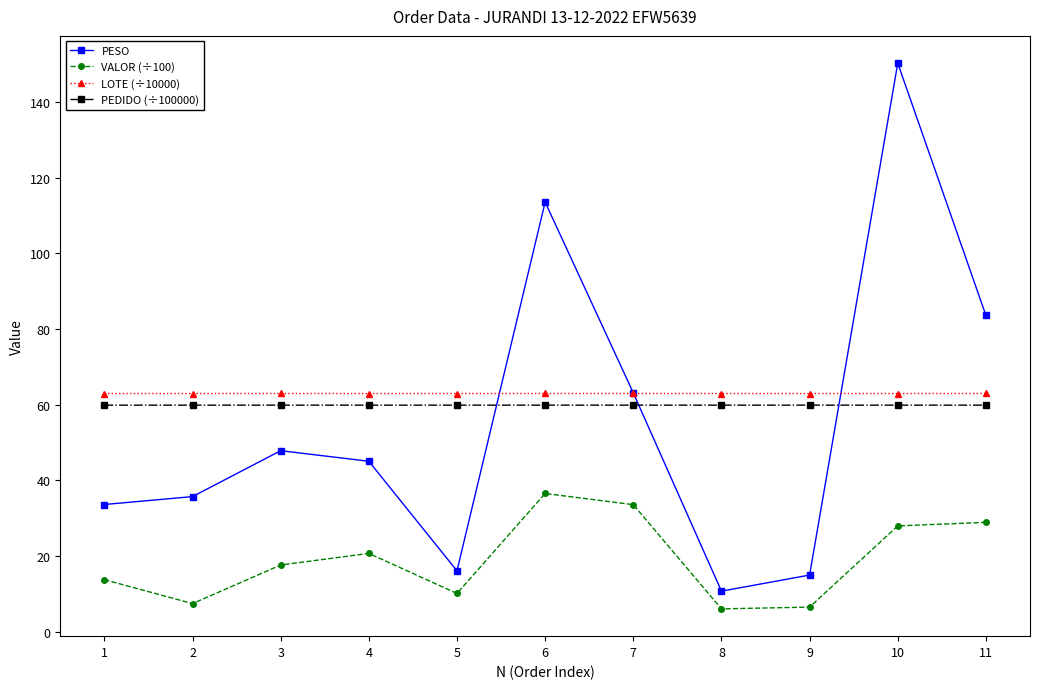

At which label is PESO closest to 80?

11